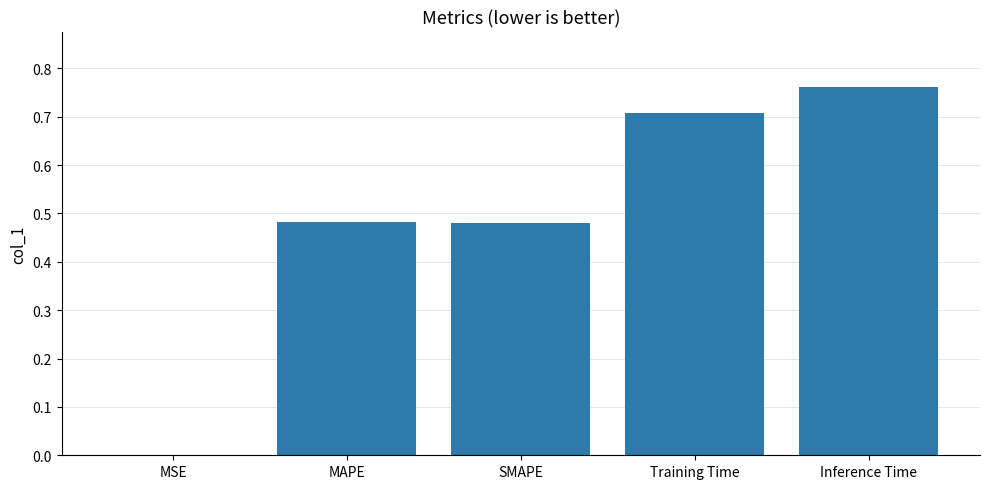

Which category has the highest value across all series?

Inference Time